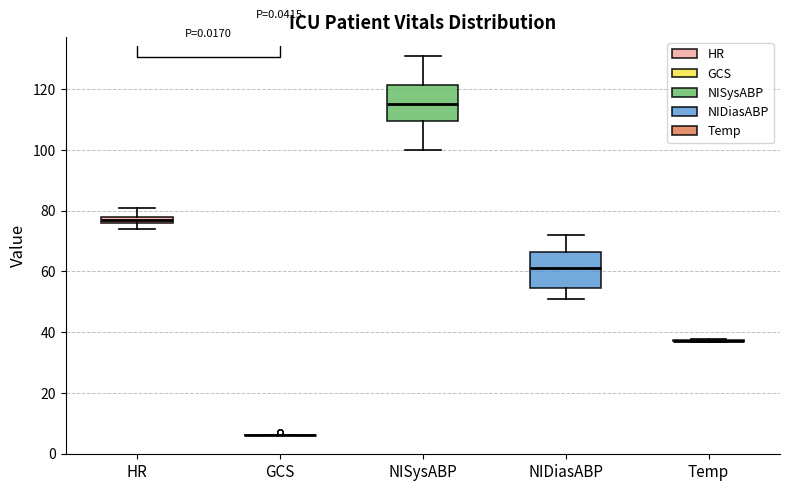

Where is the upper edge of the box for NISysABP on the y-axis? The values are not printed on the chart, so give them approximately, as read against the axis.

122